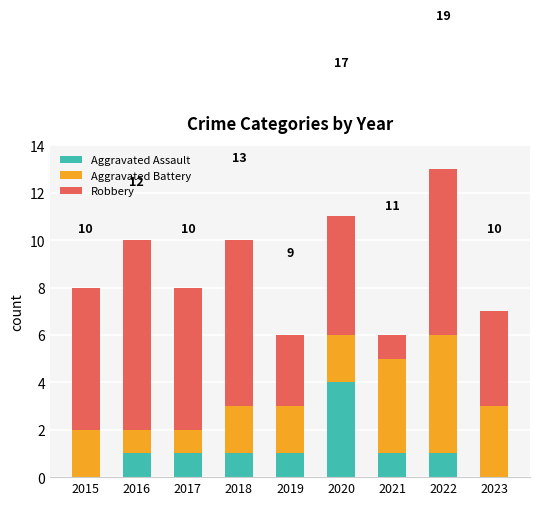

What is the total value across all series at 2018?

10